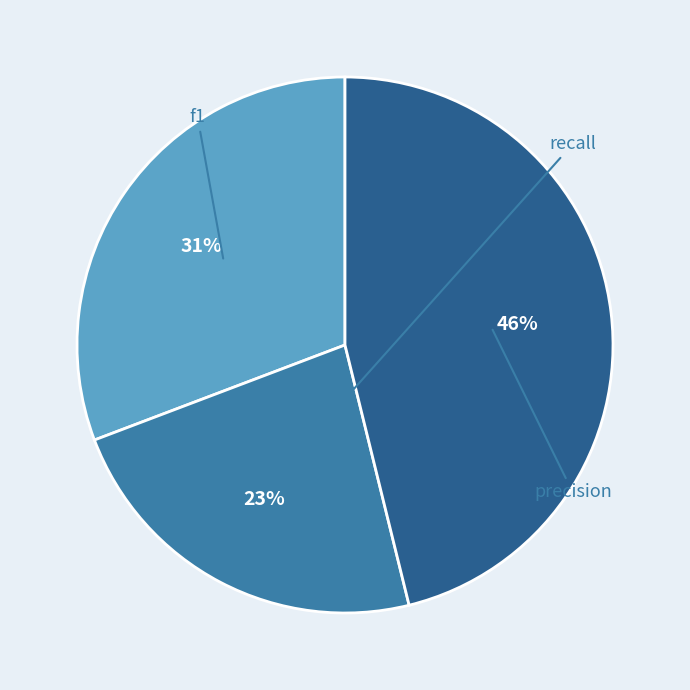

To the nearest percent, what is the difference between the largest and smallest slice percentages?

23%